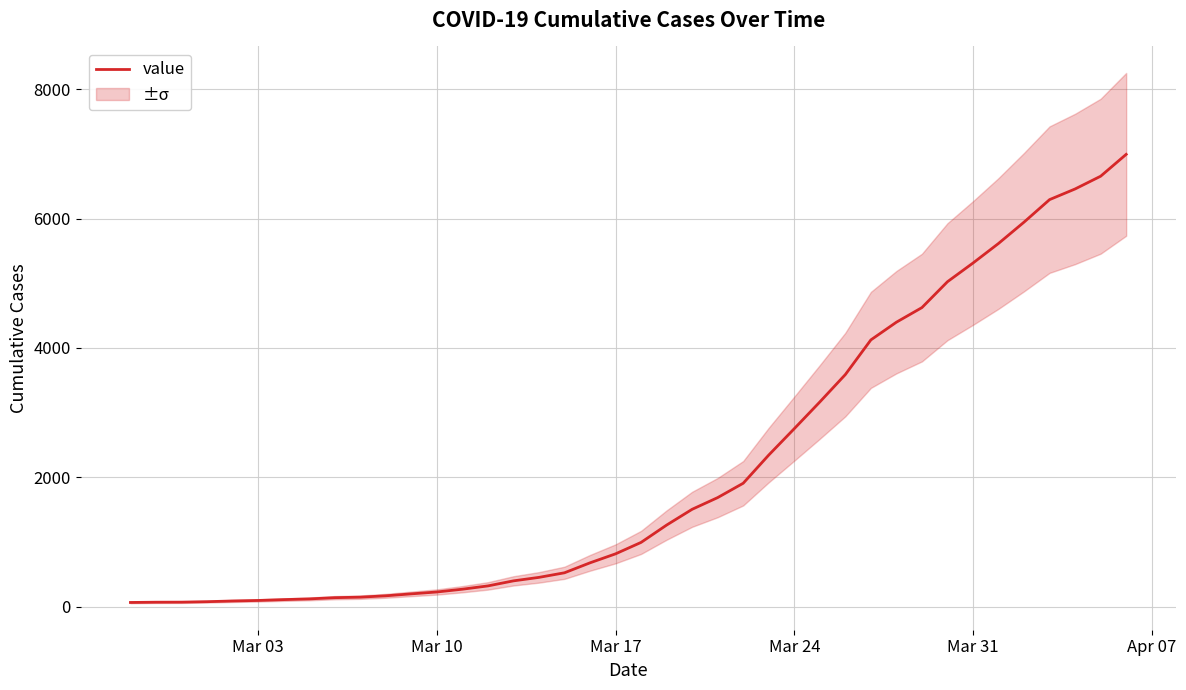

What is the maximum value shown in the chart?

6995